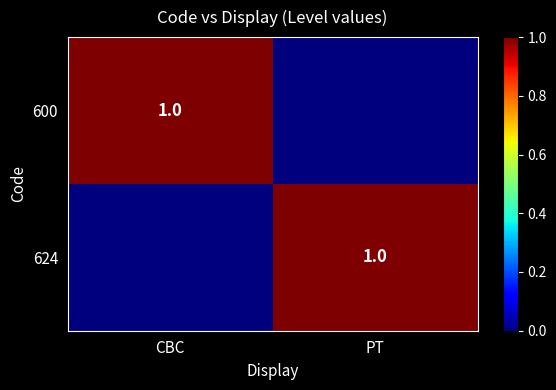

At how many categories does at least one series exceed 0?

2